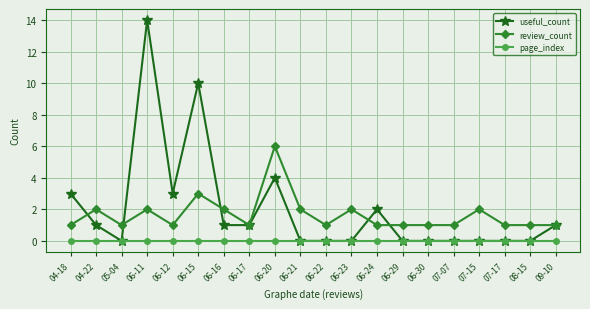

Which series has the largest range (max minus min)?

useful_count